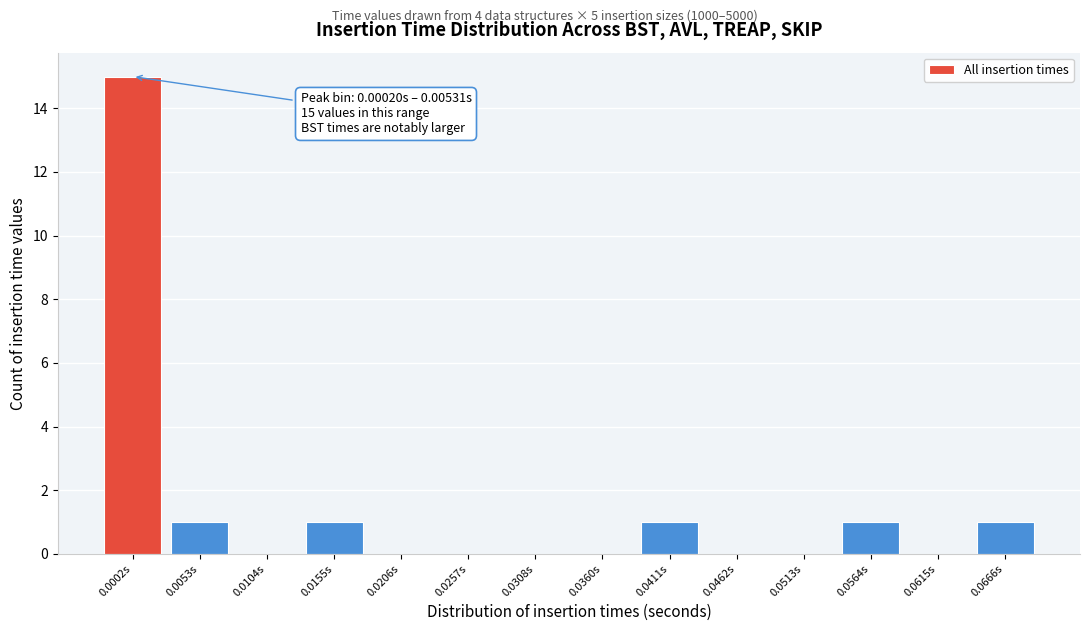

Reading right to left, what are all the values shown in this chart?

0.0666s=1	0.0615s=0	0.0564s=1	0.0513s=0	0.0462s=0	0.0411s=1	0.0360s=0	0.0308s=0	0.0257s=0	0.0206s=0	0.0155s=1	0.0104s=0	0.0053s=1	0.0002s=15